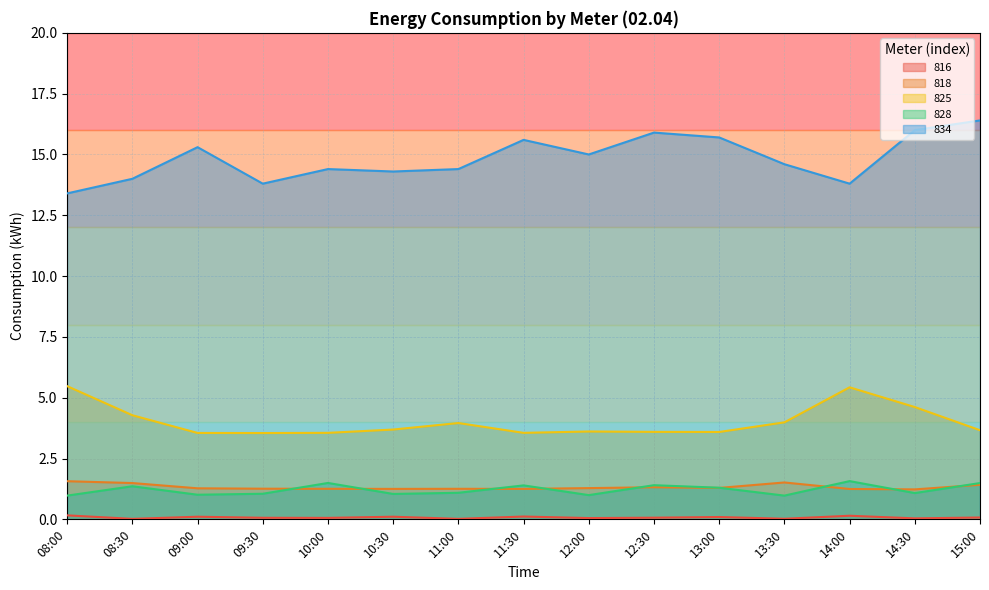

Between 13:30 and 08:30, which is larger?

13:30